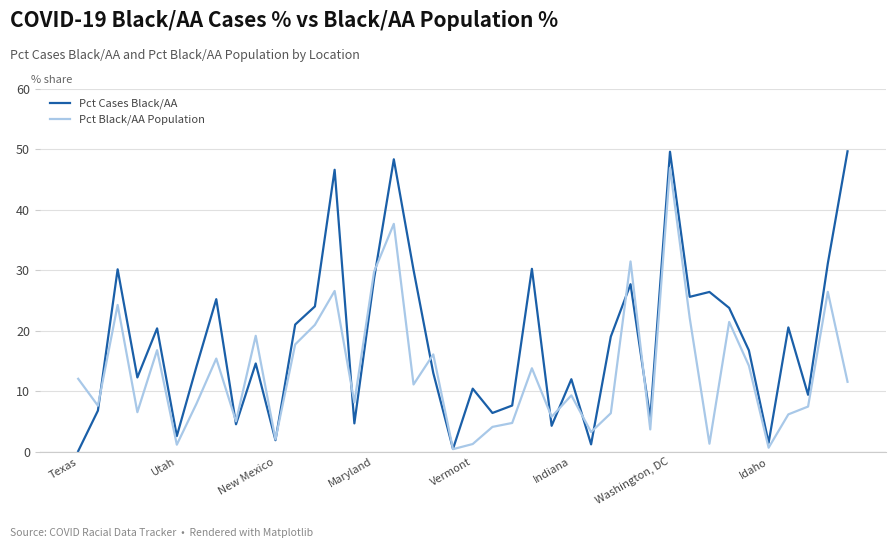

Rank the series by their maximum value, from lowest to highest.

Pct Black/AA Population, Pct Cases Black/AA